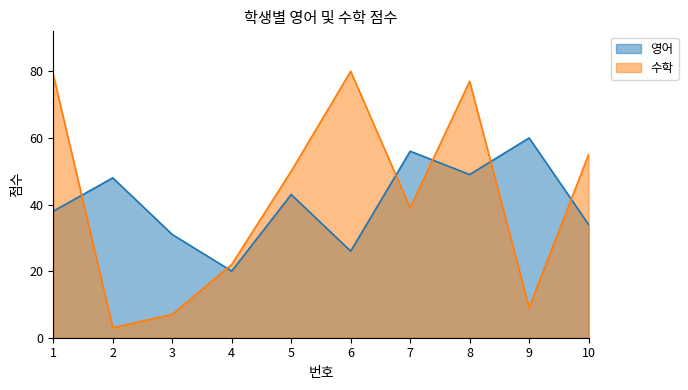

What are all the series names shown in the legend?

영어, 수학